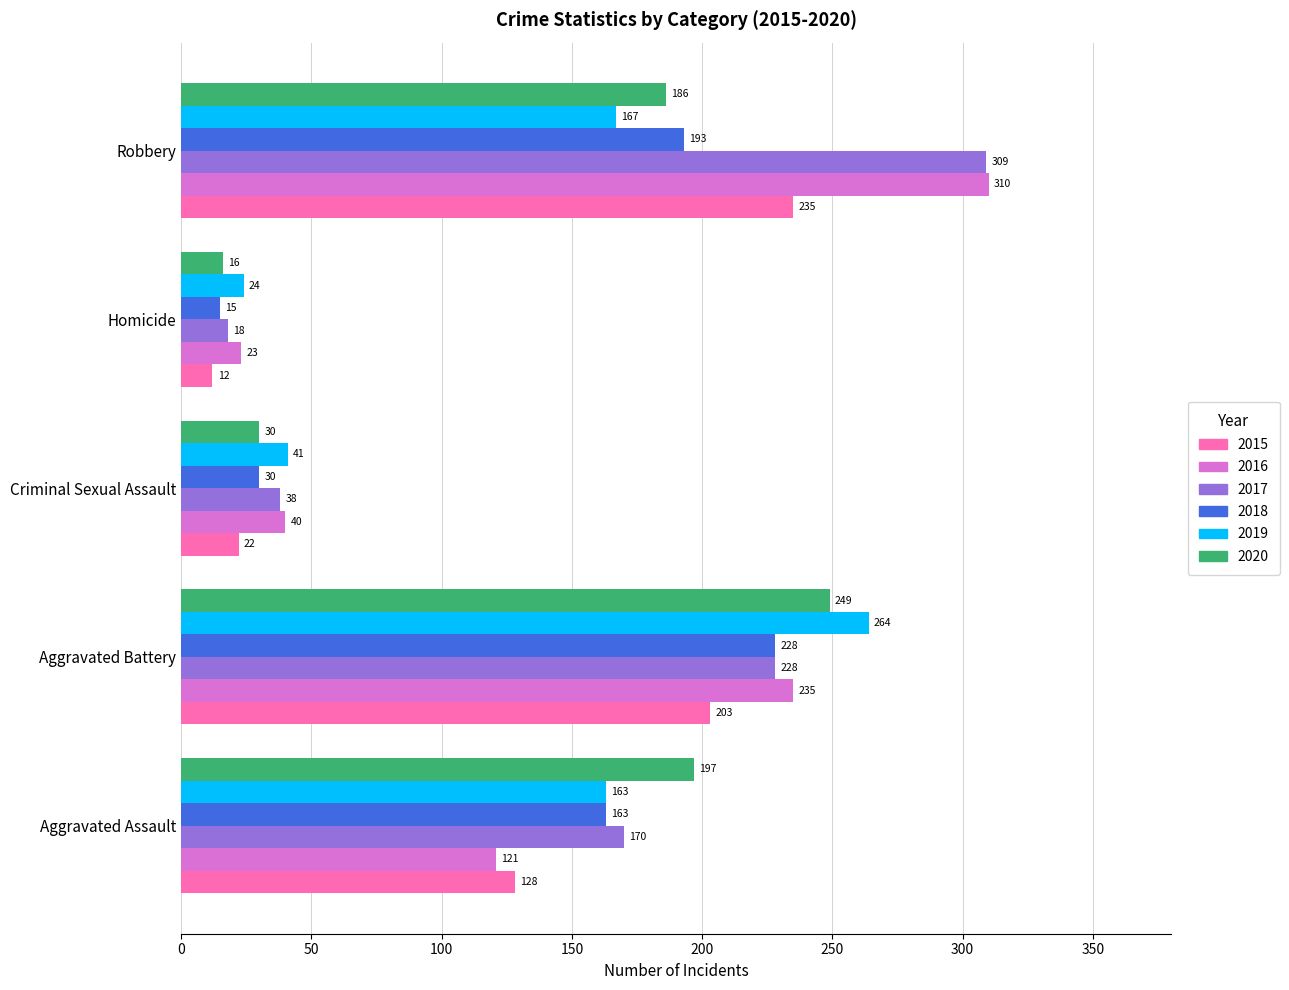

List the series in order of their peak value, highest first.

2016, 2017, 2019, 2020, 2015, 2018